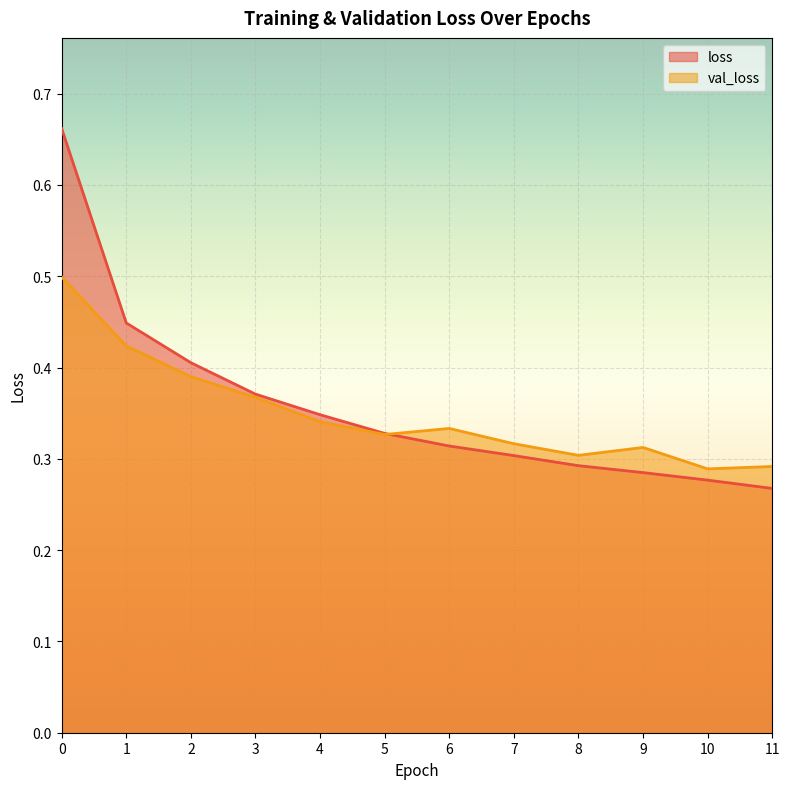

Where is loss nearest to the value 0?

11